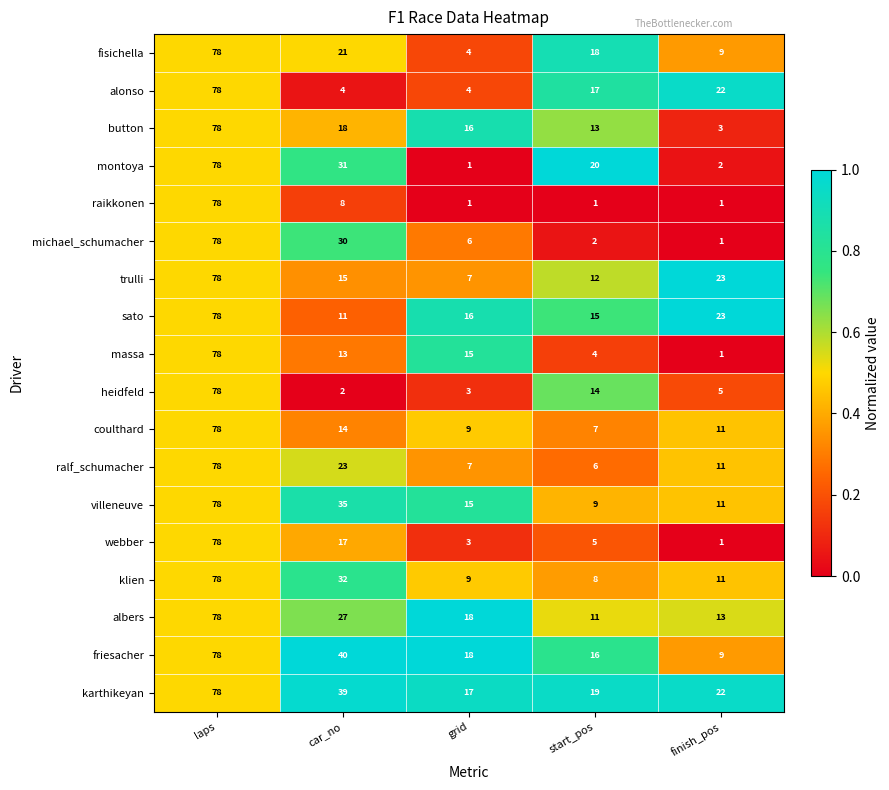

Which series has the largest total across all categories?

karthikeyan